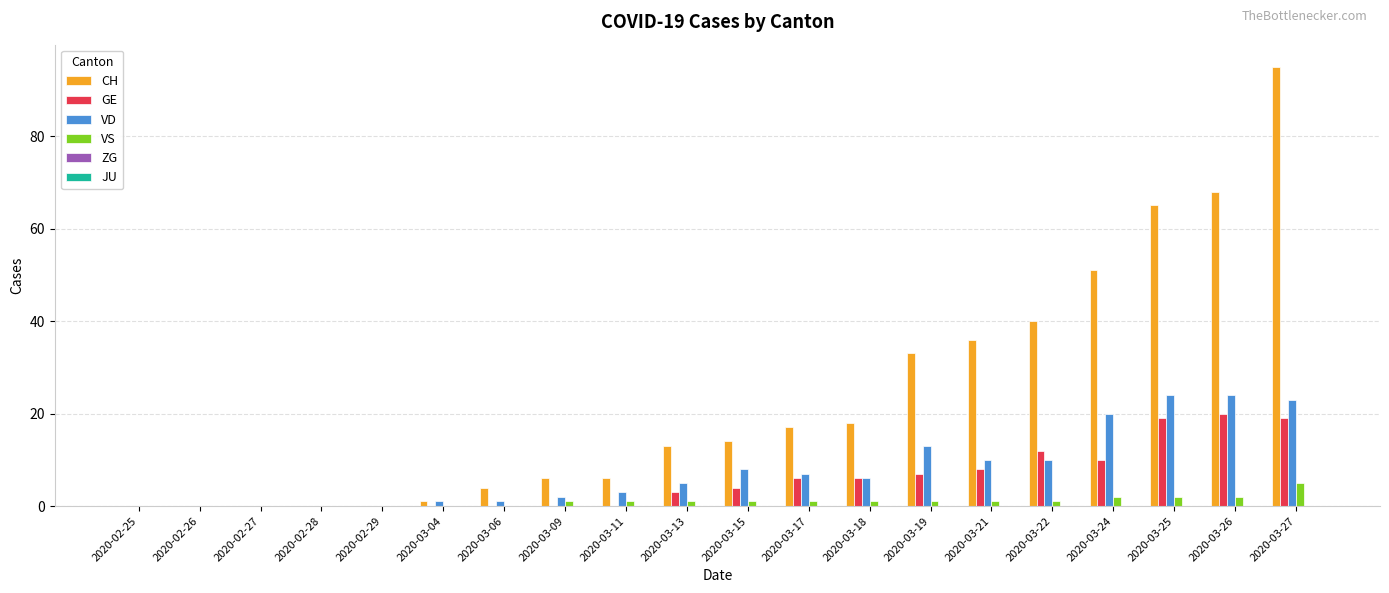

Which series changed the most between 2020-02-27 and 2020-03-25?

CH